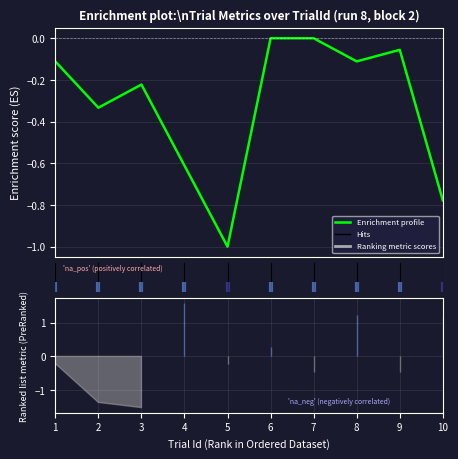

Between 6 and 1, which is larger?

6